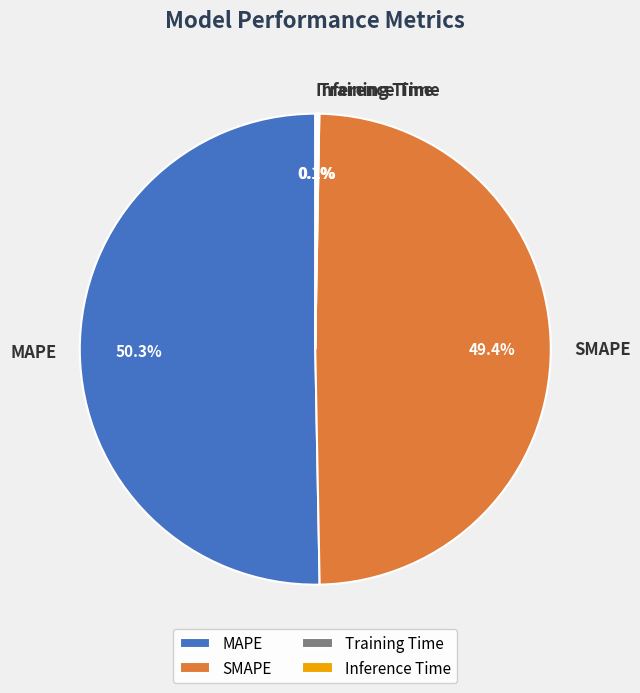

Does SMAPE represent more than half of the total?

No